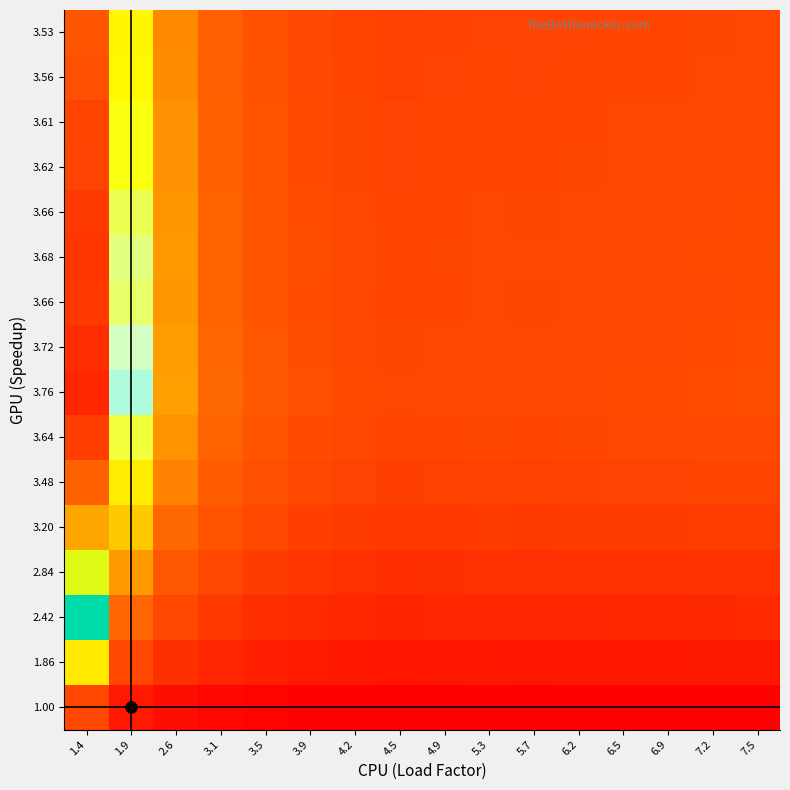

What is the spread (max minus min) of values at 3.9?

0.8